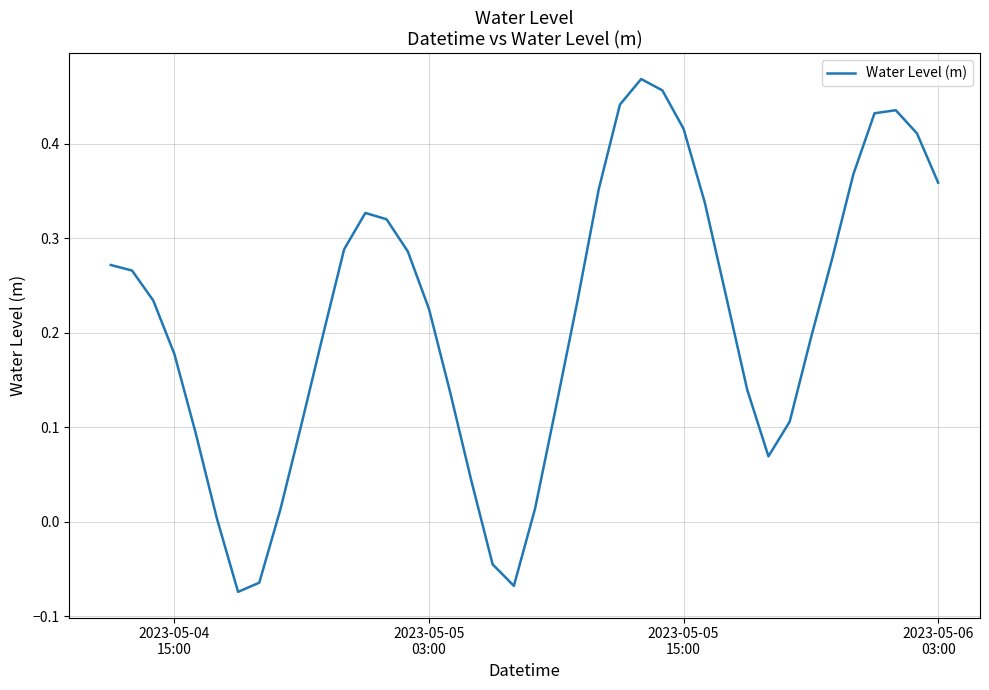

How many lines are shown in the chart?

1